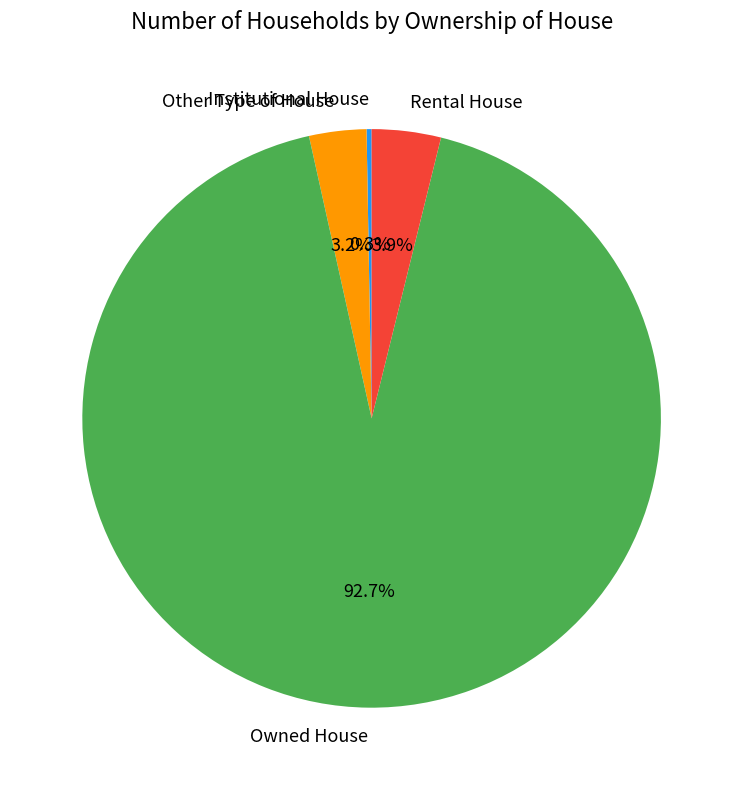

True or false: Other Type of House accounts for 3% of the total.

True